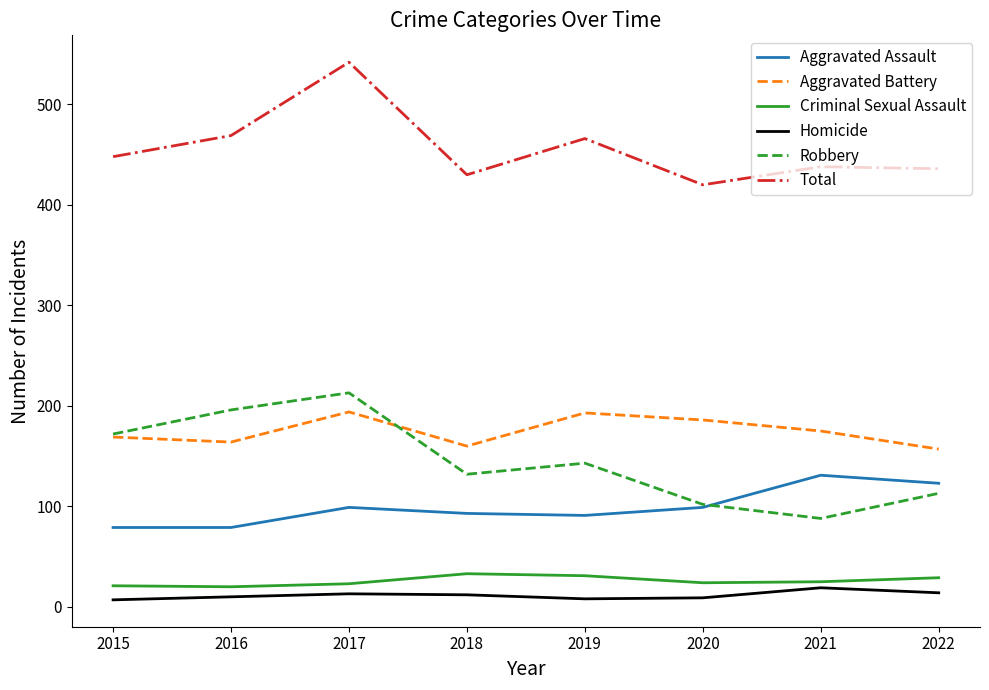

True or false: Total and Aggravated Assault intersect in this chart.

False